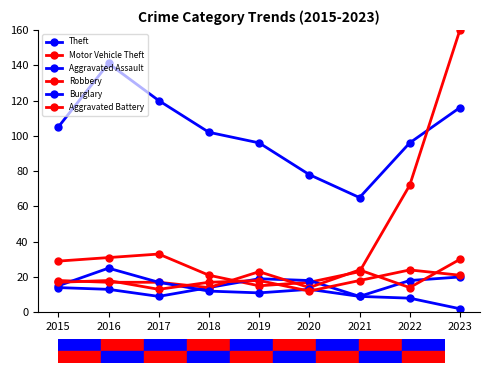

At which category is the sum across all series the highest?

2023